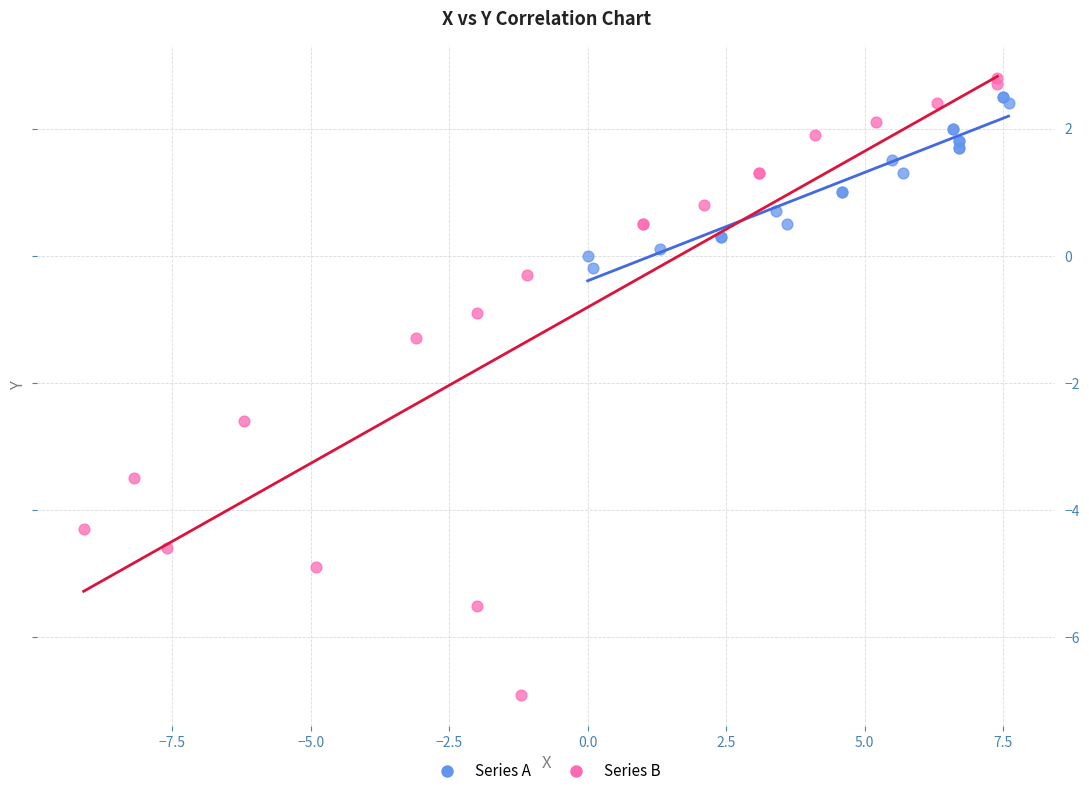

Which series reaches the minimum Y coordinate?

Series B